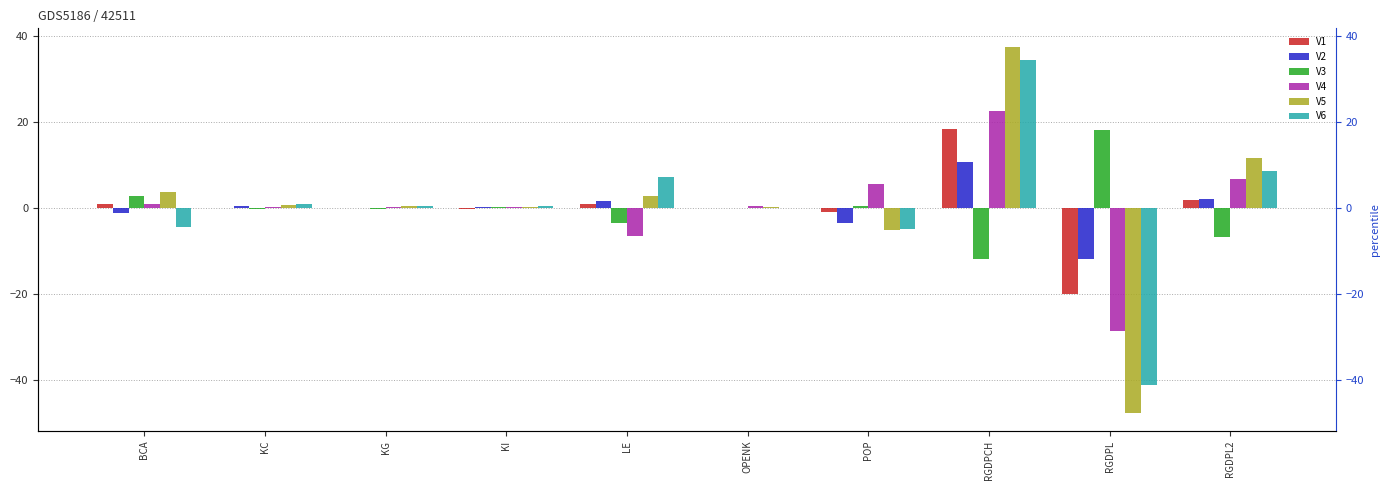

At which label does V4 first exceed 0?

BCA